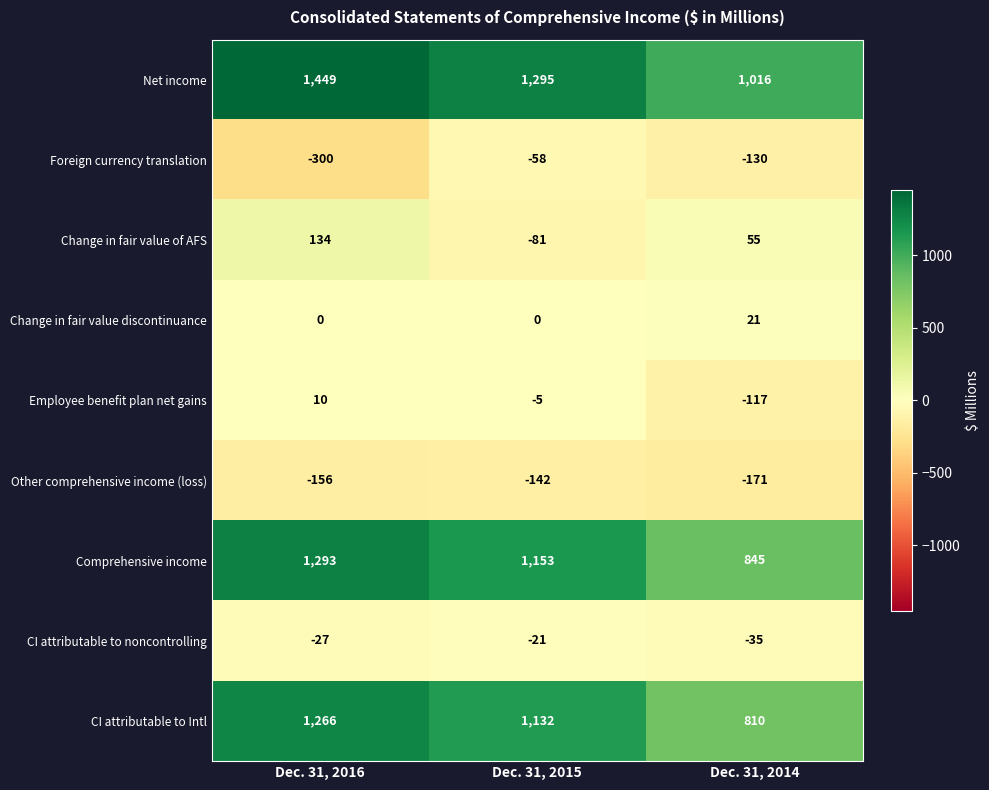

What is the total value across all series at Dec. 31, 2014?

2294